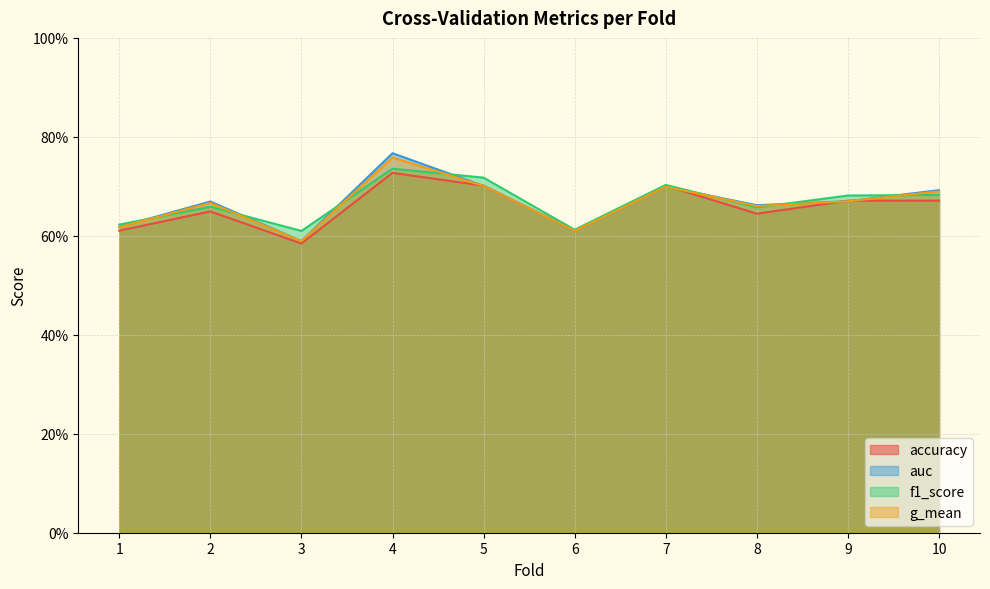

In accuracy, how many points are lower than both neighbors (excluding endpoints)?

3